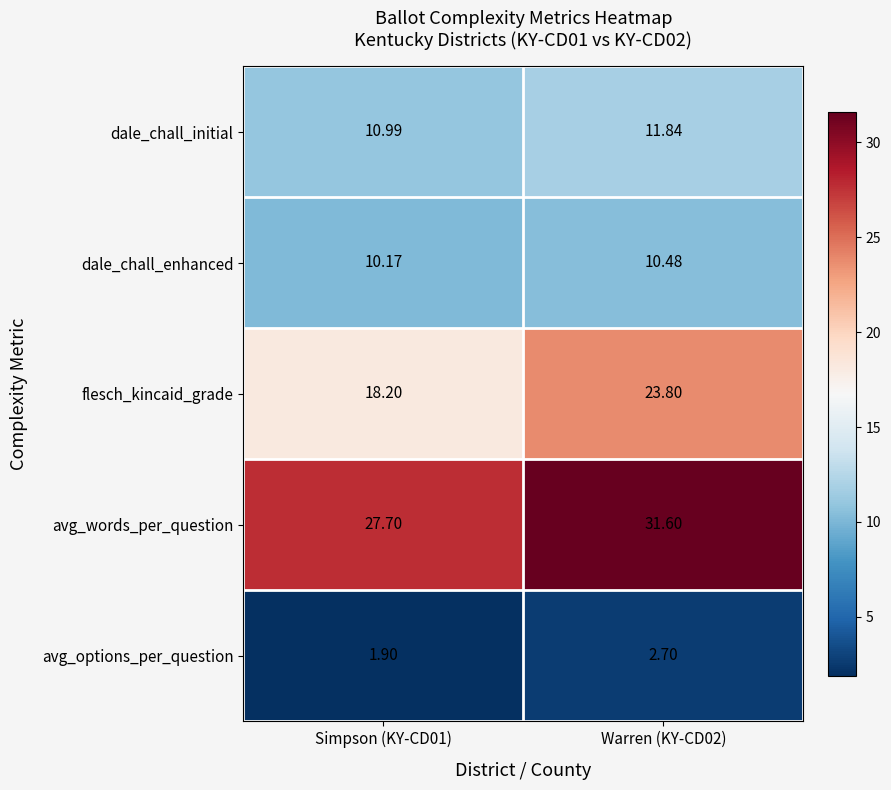

How many values in the avg_words_per_question series exceed 31?

1